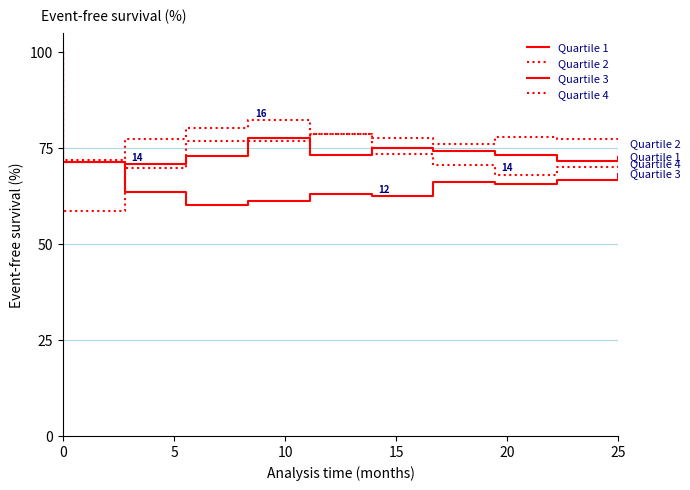

How many times do Quartile 1 and Quartile 4 cross each other?

4